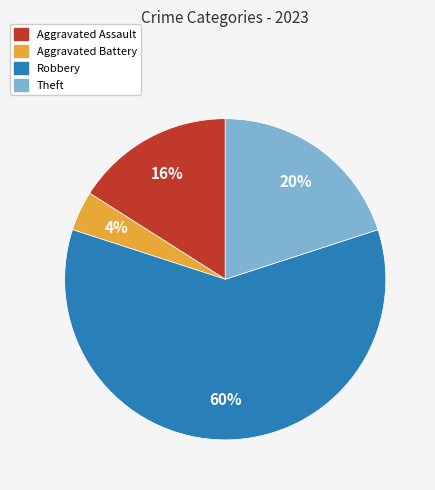

How many slices are in this pie chart?

4